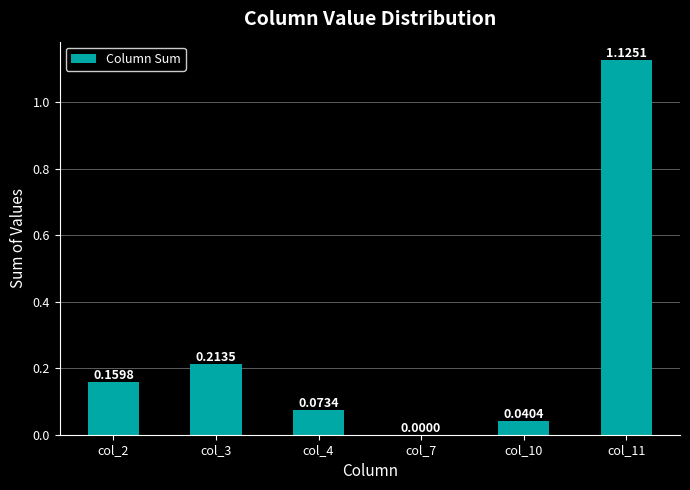

The value at col_10 is 0.0. True or false?

True